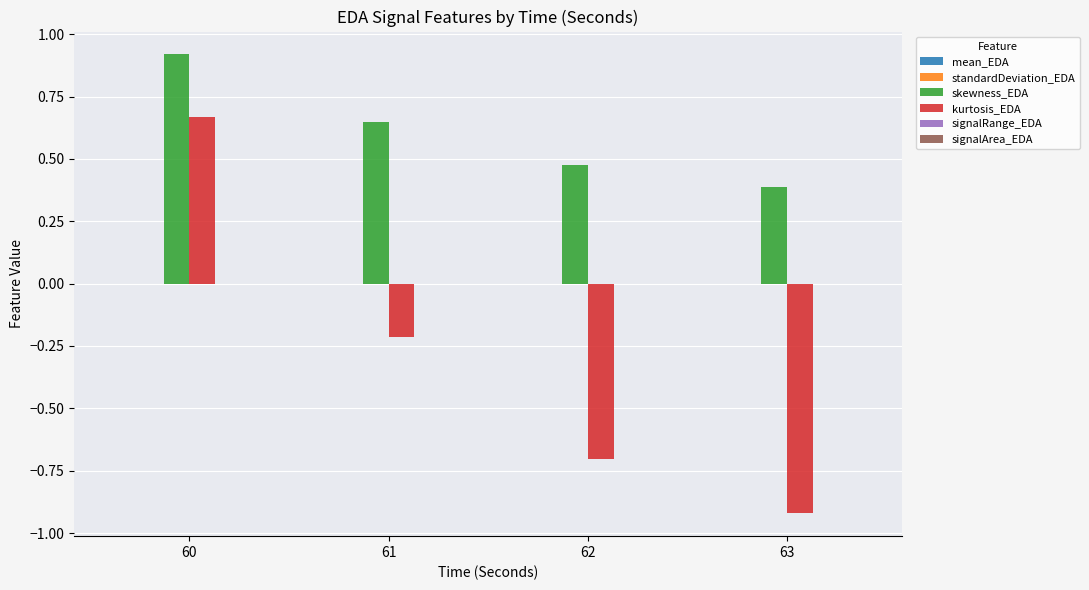

Are the bars grouped side by side (vs. stacked)?

Yes